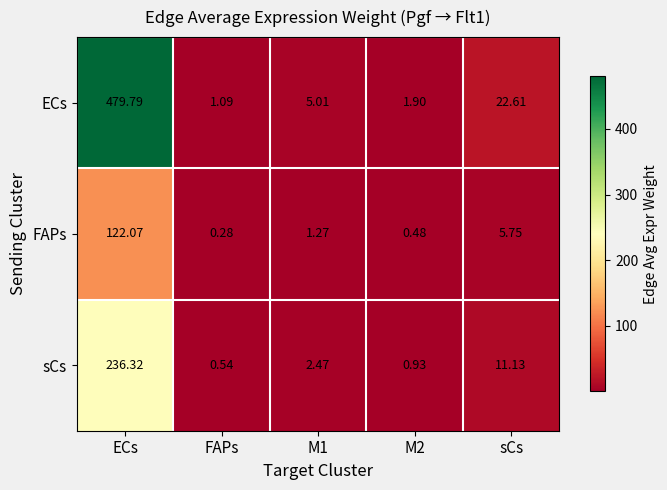

Count the number of categories in the chart.

5